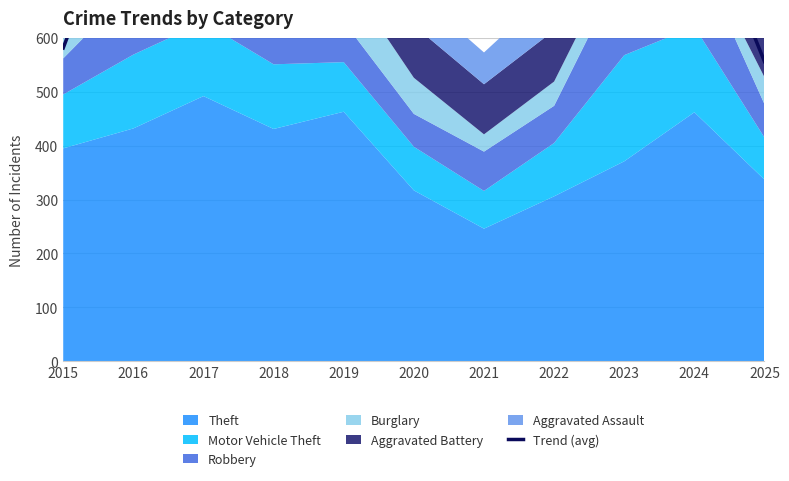

True or false: the data shows 1263.5 at 2016.

False